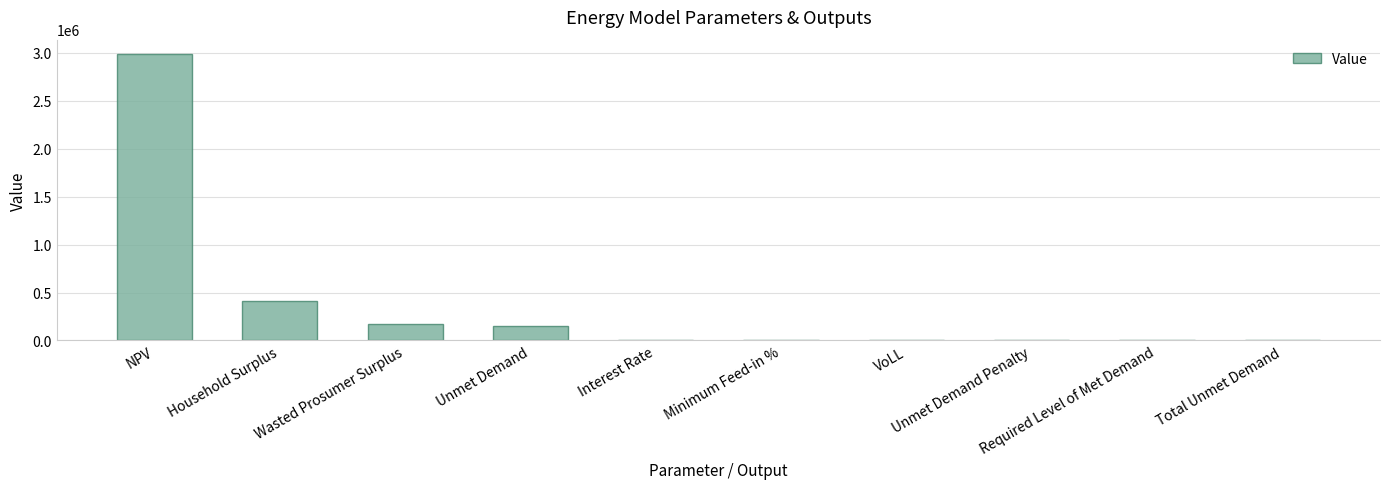

What is the maximum value shown in the chart?

2987921.3